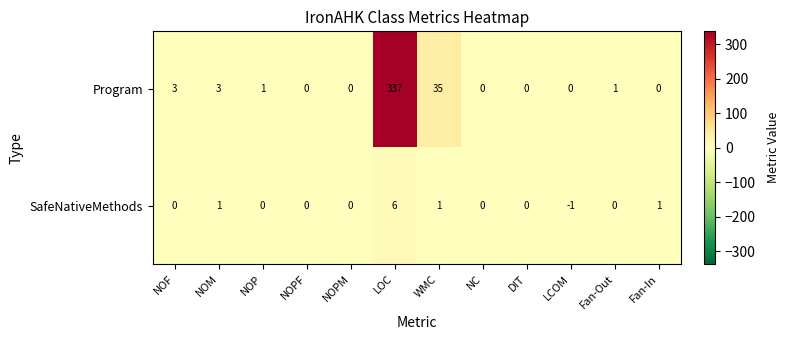

What is the difference between the maximum and second lowest values in the SafeNativeMethods series?

6